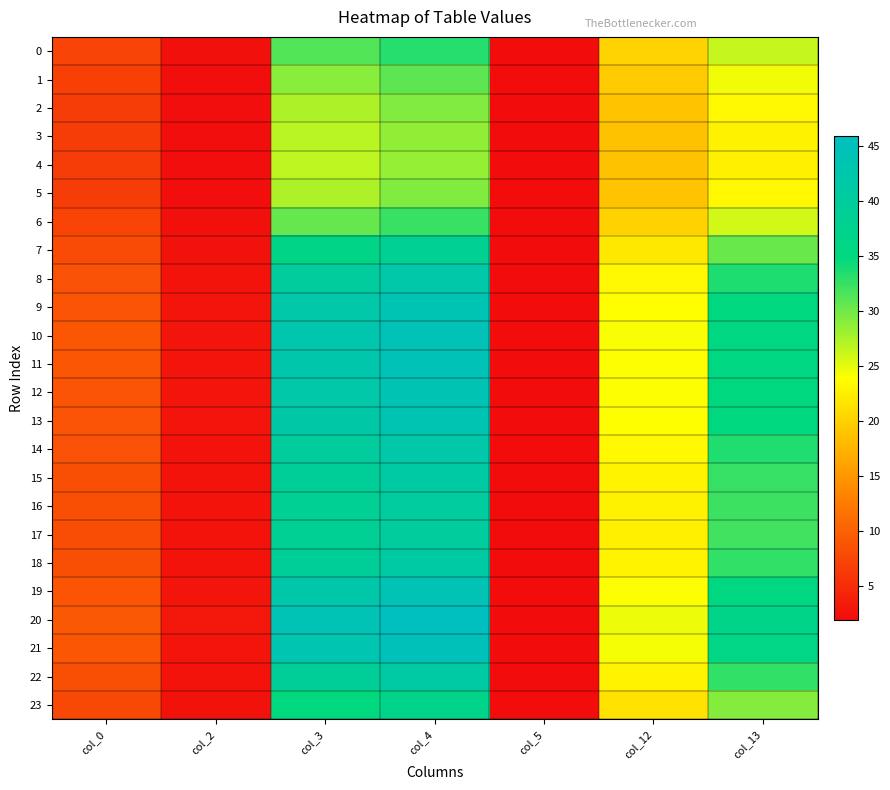

Reading right to left, extract all data points from this chart.

0: col_13=26.4	col_12=20.2	col_5=2.0	col_4=33.2	col_3=31.4	col_2=2.3	col_0=7.2
1: col_13=24.5	col_12=19.4	col_5=2.0	col_4=30.8	col_3=29.0	col_2=2.3	col_0=6.9
2: col_13=23.2	col_12=18.9	col_5=2.0	col_4=29.2	col_3=27.5	col_2=2.2	col_0=6.7
3: col_13=22.7	col_12=18.7	col_5=2.0	col_4=28.6	col_3=26.8	col_2=2.2	col_0=6.6
4: col_13=22.6	col_12=18.6	col_5=2.0	col_4=28.5	col_3=26.7	col_2=2.2	col_0=6.6
5: col_13=23.2	col_12=18.9	col_5=2.0	col_4=29.2	col_3=27.4	col_2=2.2	col_0=6.7
6: col_13=25.8	col_12=20.0	col_5=2.0	col_4=32.4	col_3=30.5	col_2=2.3	col_0=7.1
7: col_13=30.4	col_12=21.9	col_5=2.0	col_4=38.1	col_3=36.2	col_2=2.6	col_0=8.0
8: col_13=33.5	col_12=23.3	col_5=1.9	col_4=42.0	col_3=40.2	col_2=2.8	col_0=8.6
9: col_13=34.9	col_12=23.9	col_5=1.9	col_4=43.8	col_3=42.0	col_2=2.8	col_0=8.9
10: col_13=35.4	col_12=24.1	col_5=1.9	col_4=44.4	col_3=42.6	col_2=2.9	col_0=9.0
11: col_13=35.3	col_12=24.0	col_5=1.9	col_4=44.3	col_3=42.5	col_2=2.9	col_0=9.0
12: col_13=35.0	col_12=23.9	col_5=1.9	col_4=43.8	col_3=42.0	col_2=2.8	col_0=8.9
13: col_13=34.7	col_12=23.8	col_5=1.9	col_4=43.6	col_3=41.7	col_2=2.8	col_0=8.8
14: col_13=33.4	col_12=23.2	col_5=1.9	col_4=41.9	col_3=40.1	col_2=2.7	col_0=8.5
15: col_13=32.6	col_12=22.9	col_5=1.9	col_4=40.9	col_3=39.0	col_2=2.7	col_0=8.4
16: col_13=32.1	col_12=22.7	col_5=1.9	col_4=40.3	col_3=38.4	col_2=2.7	col_0=8.3
17: col_13=32.0	col_12=22.6	col_5=1.9	col_4=40.1	col_3=38.2	col_2=2.7	col_0=8.3
18: col_13=32.7	col_12=22.9	col_5=1.9	col_4=41.0	col_3=39.1	col_2=2.7	col_0=8.4
19: col_13=35.1	col_12=23.9	col_5=1.9	col_4=44.0	col_3=42.2	col_2=2.9	col_0=8.9
20: col_13=36.6	col_12=24.6	col_5=1.9	col_4=45.9	col_3=44.1	col_2=3.0	col_0=9.2
21: col_13=35.8	col_12=24.2	col_5=1.9	col_4=44.8	col_3=43.1	col_2=2.9	col_0=9.1
22: col_13=32.7	col_12=22.9	col_5=1.9	col_4=41.0	col_3=39.1	col_2=2.7	col_0=8.4
23: col_13=29.2	col_12=21.4	col_5=2.0	col_4=36.6	col_3=34.7	col_2=2.5	col_0=7.7